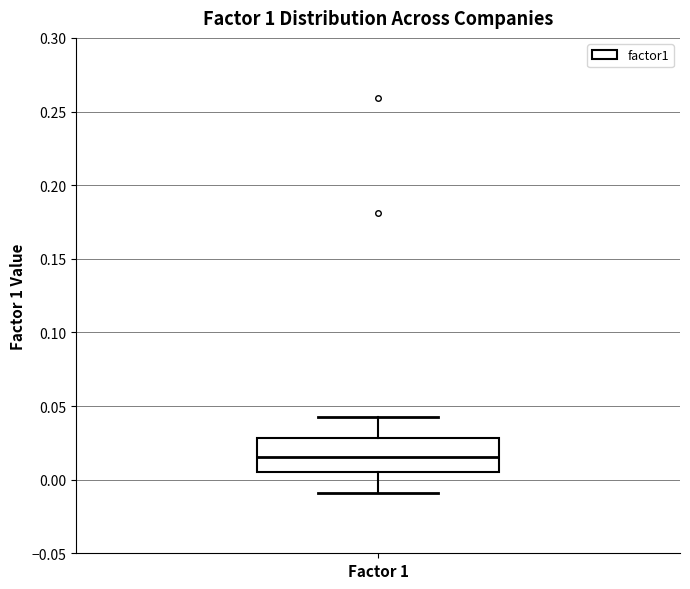

Where is the upper edge of the box for Factor 1 on the y-axis? The values are not printed on the chart, so give them approximately, as read against the axis.

0.030